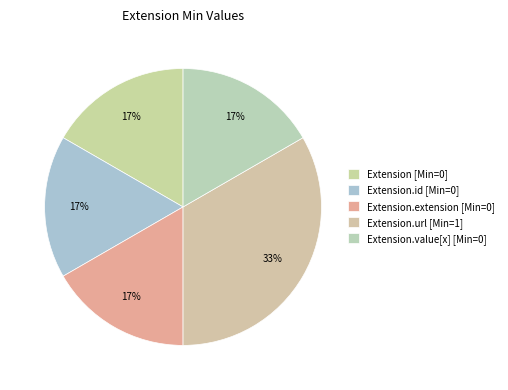

To the nearest percent, what is the average slice percentage?

20%